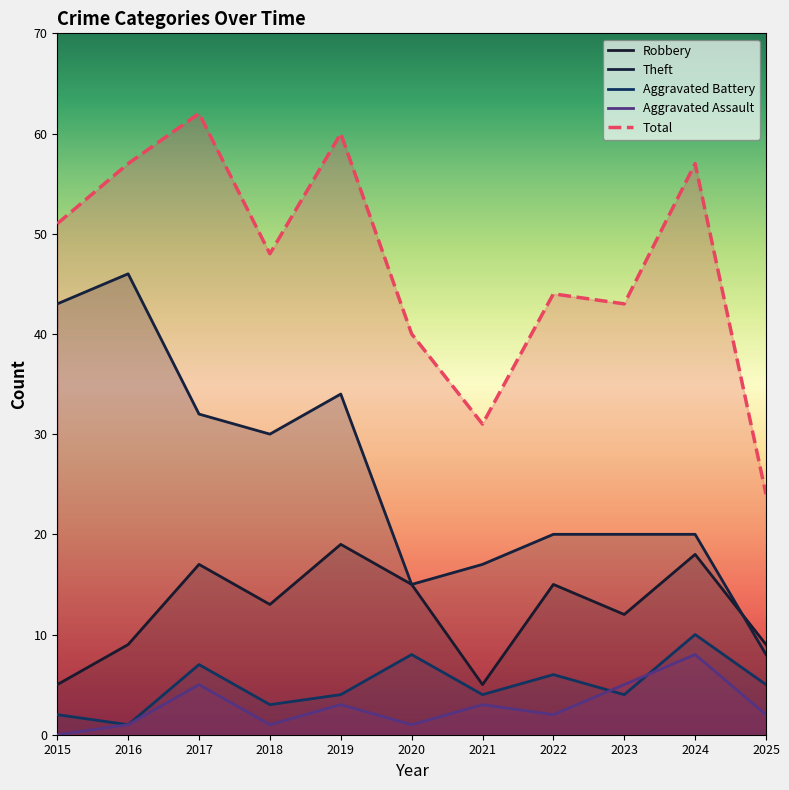

At which category does Theft reach its first local valley?

2018